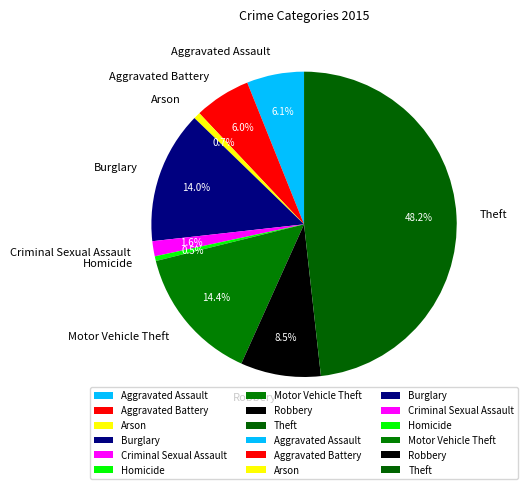

Which category has the biggest portion of the pie?

Theft